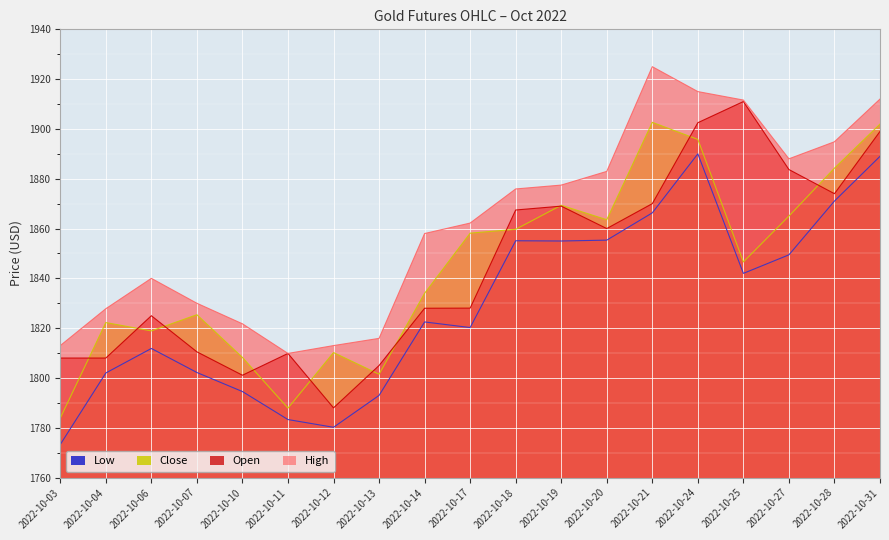

What is the sum of the Close values at 2022-10-14 and 2022-10-27?

3699.0